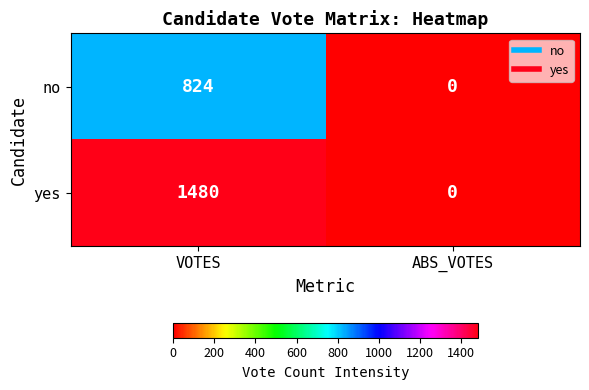

The value of yes at ABS_VOTES is 707. True or false?

False